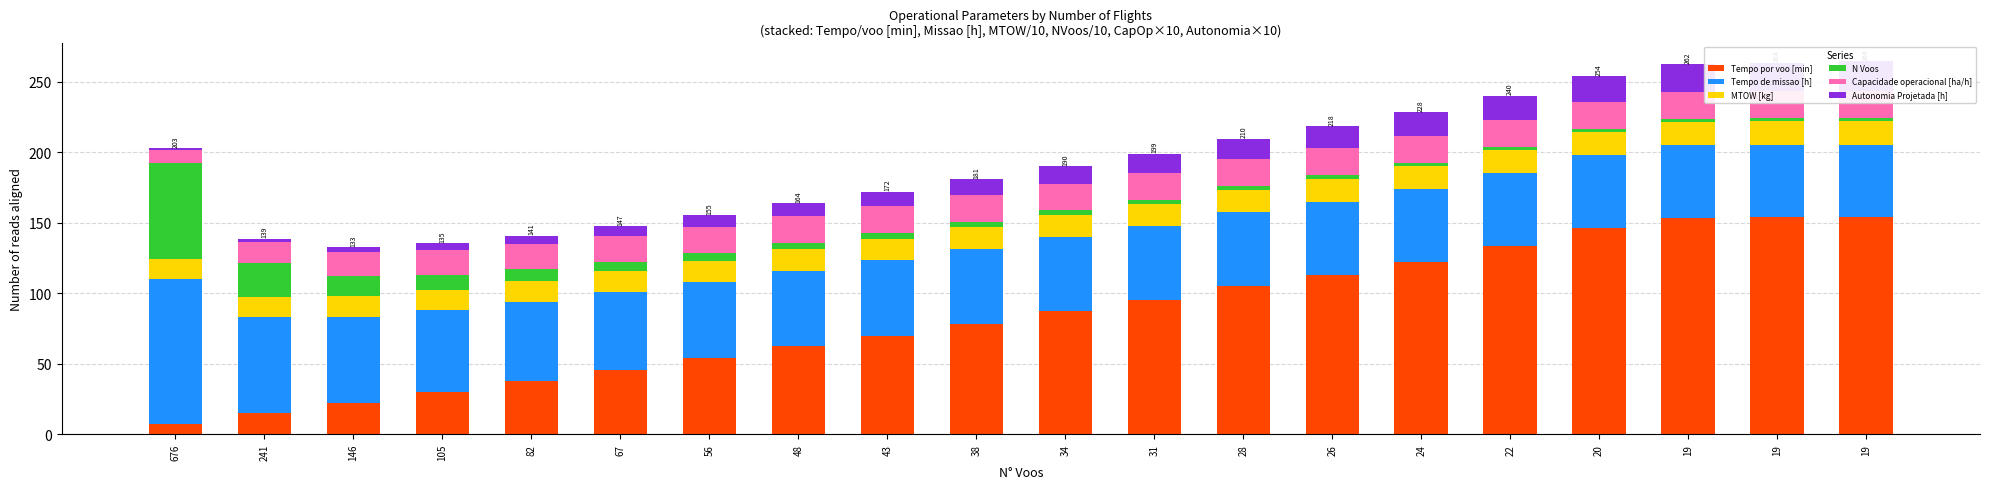

What are all the series names shown in the legend?

Tempo por voo [min], Tempo de missao [h], MTOW [kg], N Voos, Capacidade operacional [ha/h], Autonomia Projetada [h]